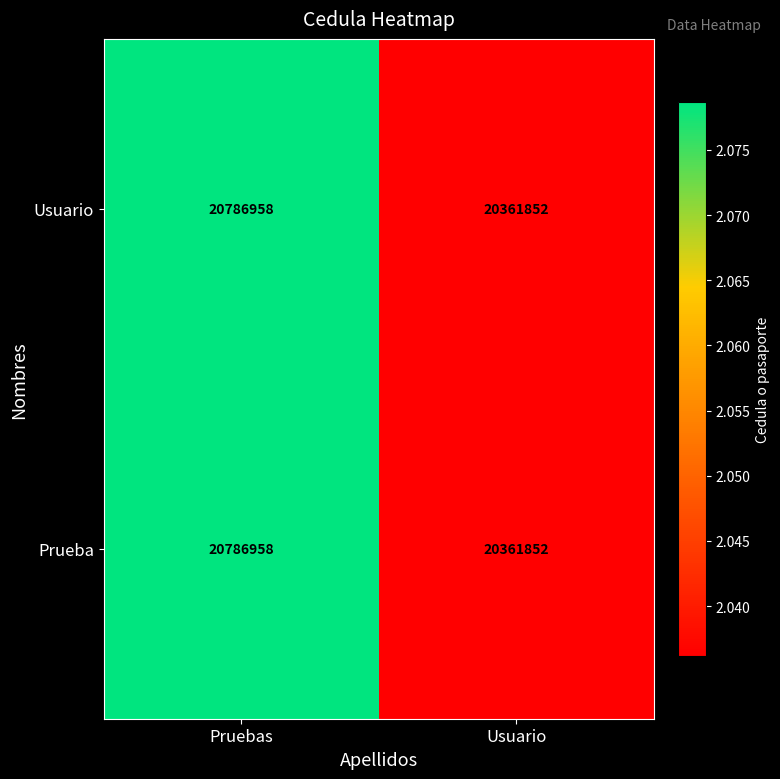

How many series are shown in this chart?

2